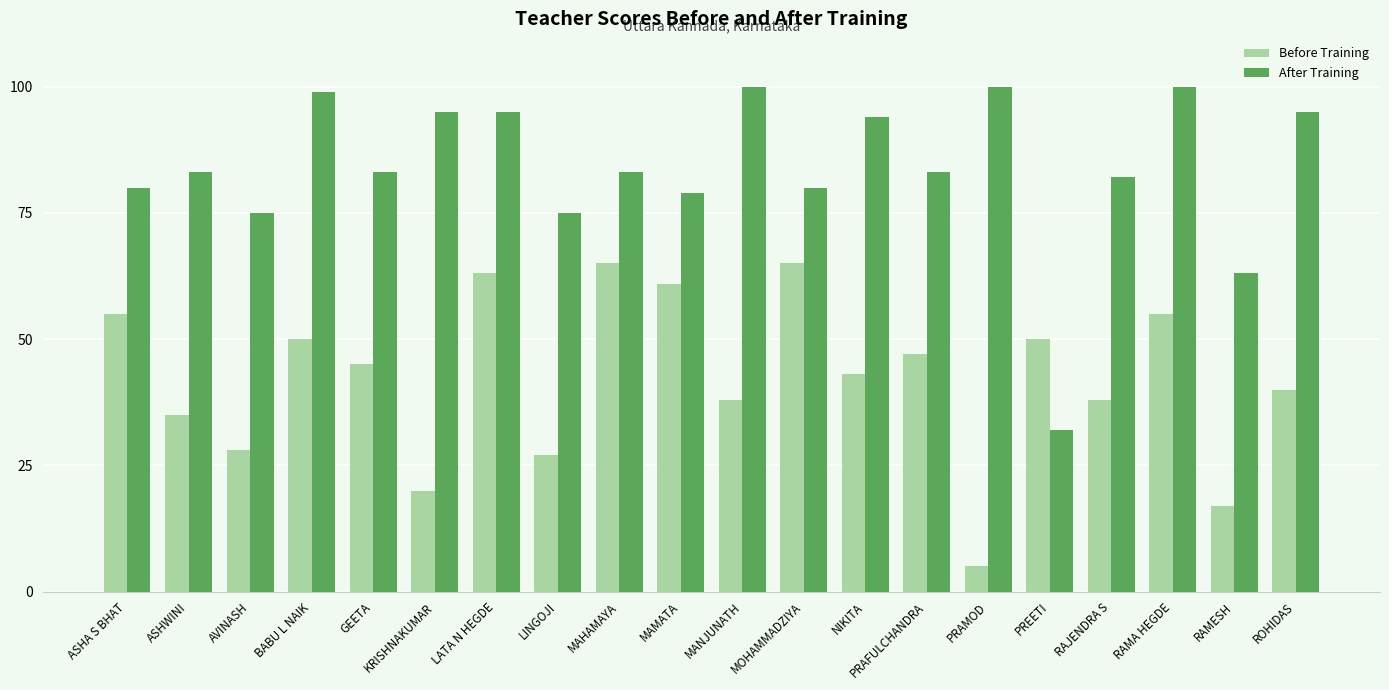

Which label corresponds to the smallest value in the chart?

PRAMOD